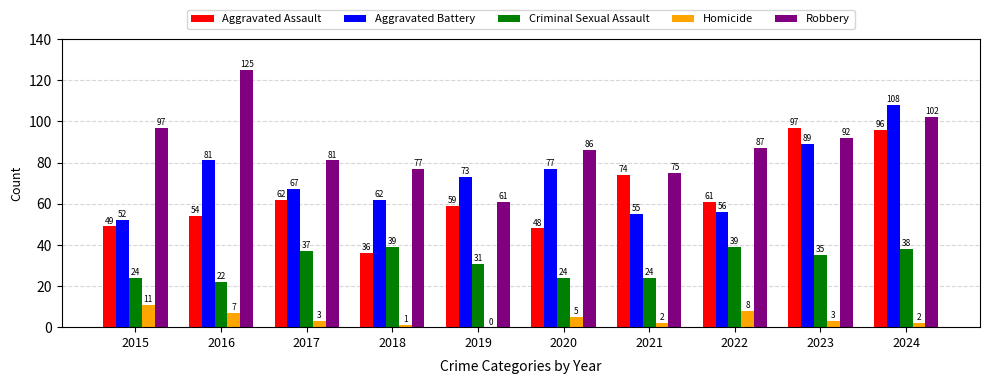

Count the number of categories in the chart.

10